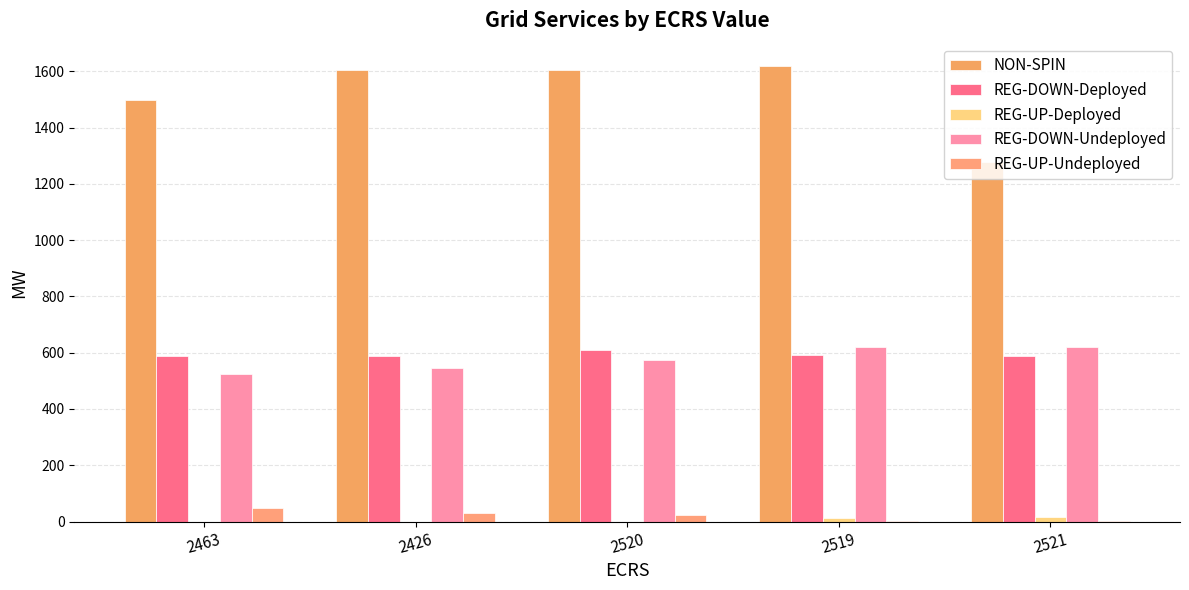

List the series in order of their peak value, highest first.

NON-SPIN, REG-DOWN-Undeployed, REG-DOWN-Deployed, REG-UP-Undeployed, REG-UP-Deployed